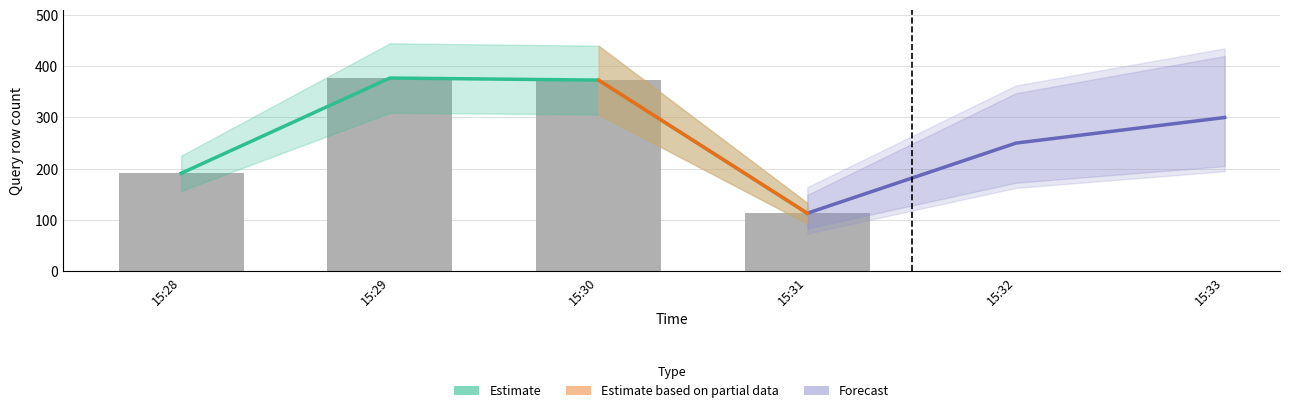

How many data points in Estimate are above 373?

1